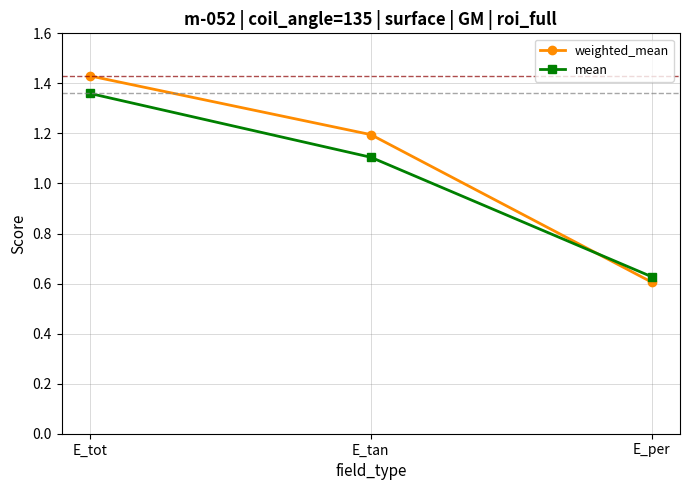

What position from the right is E_per?

1